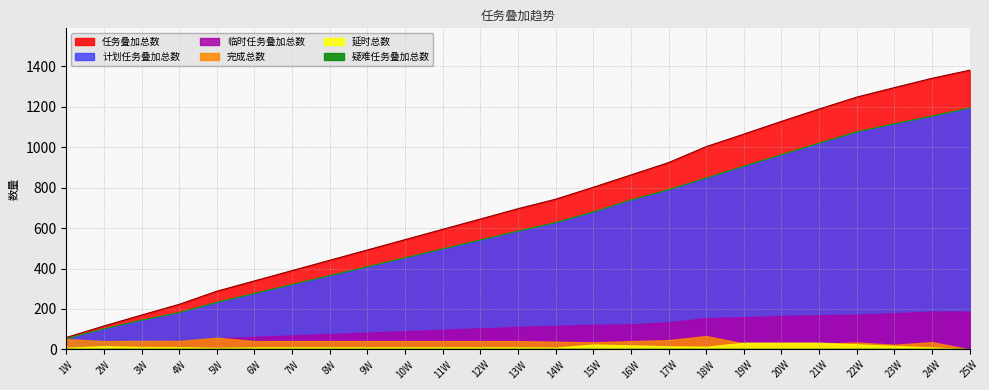

What position from the right is 19W?

7